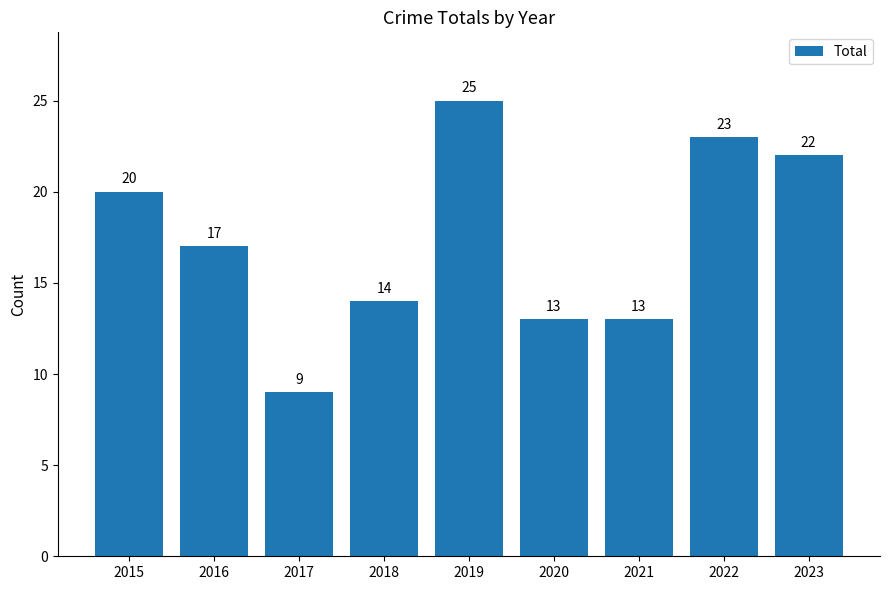

Between 2020 and 2018, which is larger?

2018